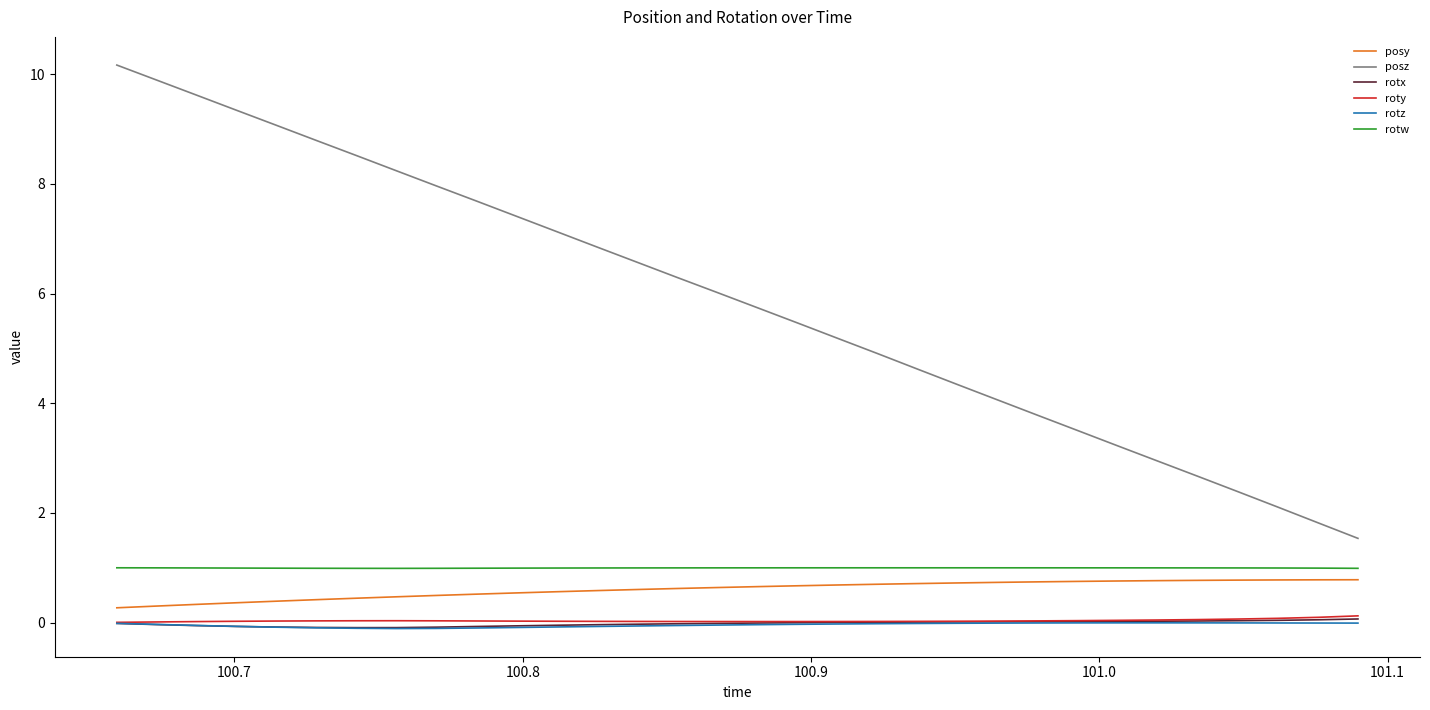

What is the highest value of the posz series?

10.2